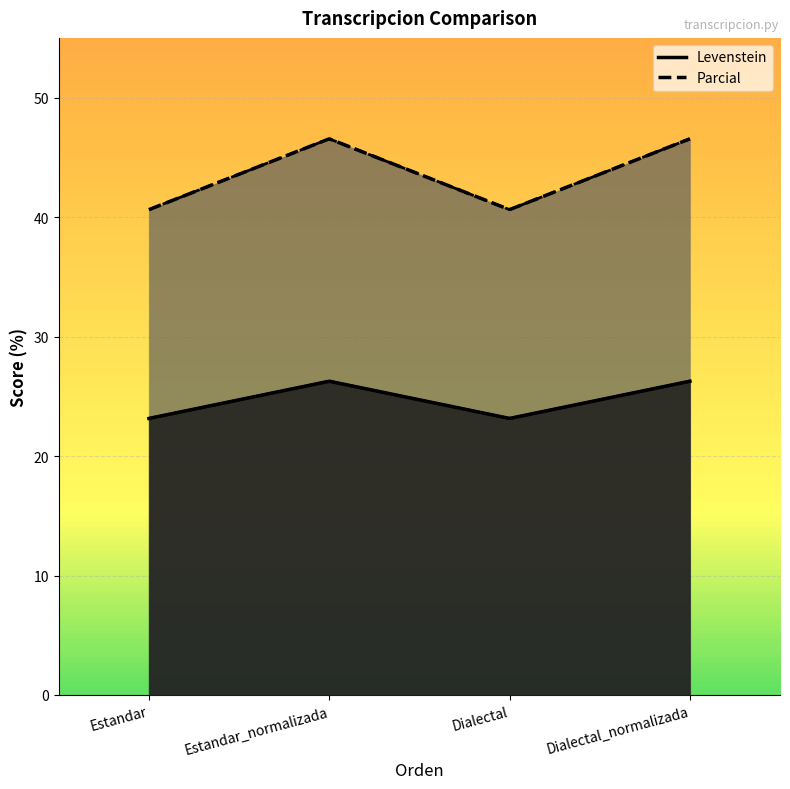

True or false: Levenstein and Parcial cross at least once.

False